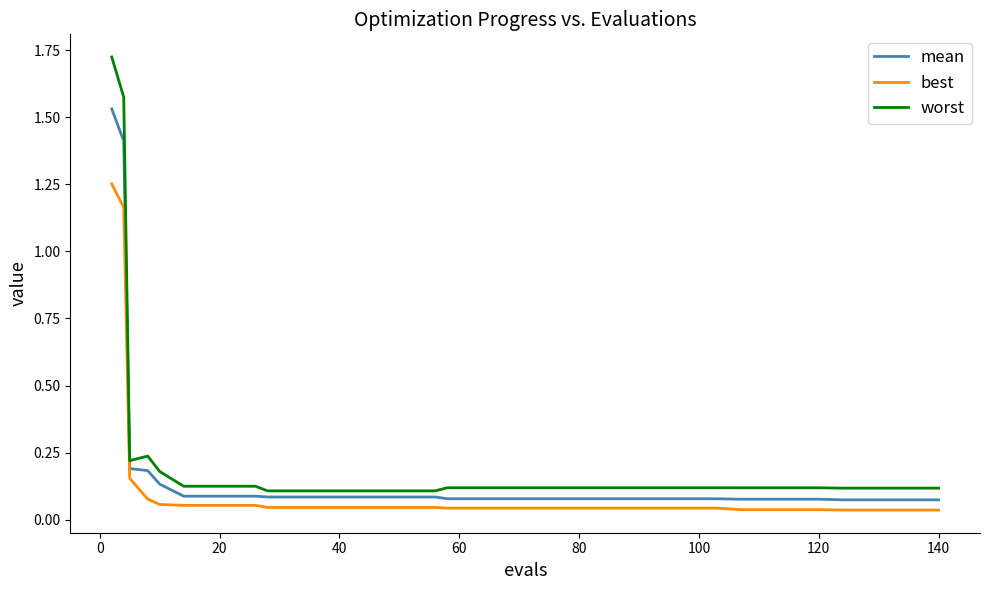

Does the chart have visible grid lines?

No